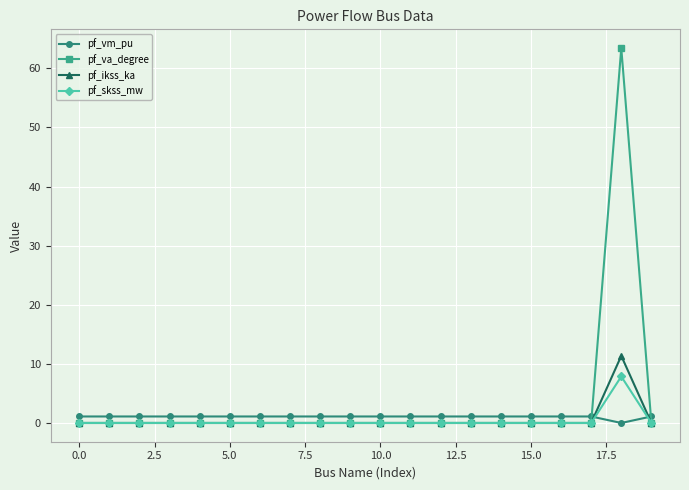

How many distinct data groups are displayed?

4